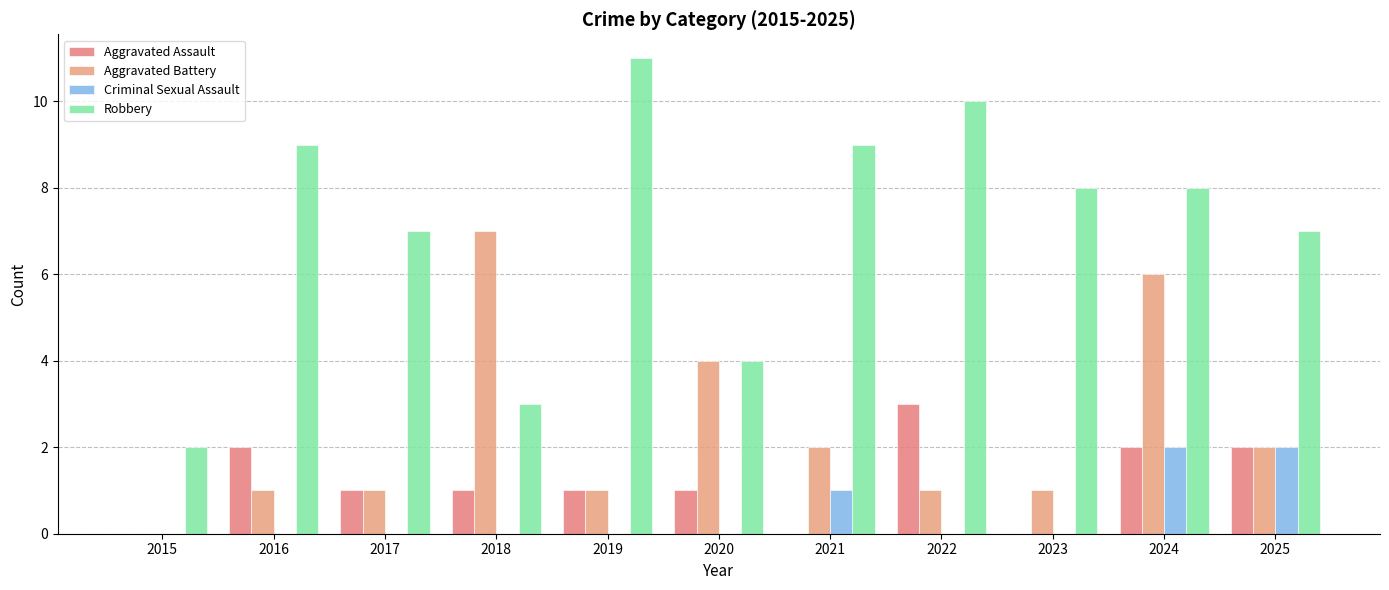

The value of Criminal Sexual Assault at 2017 is 0. True or false?

True